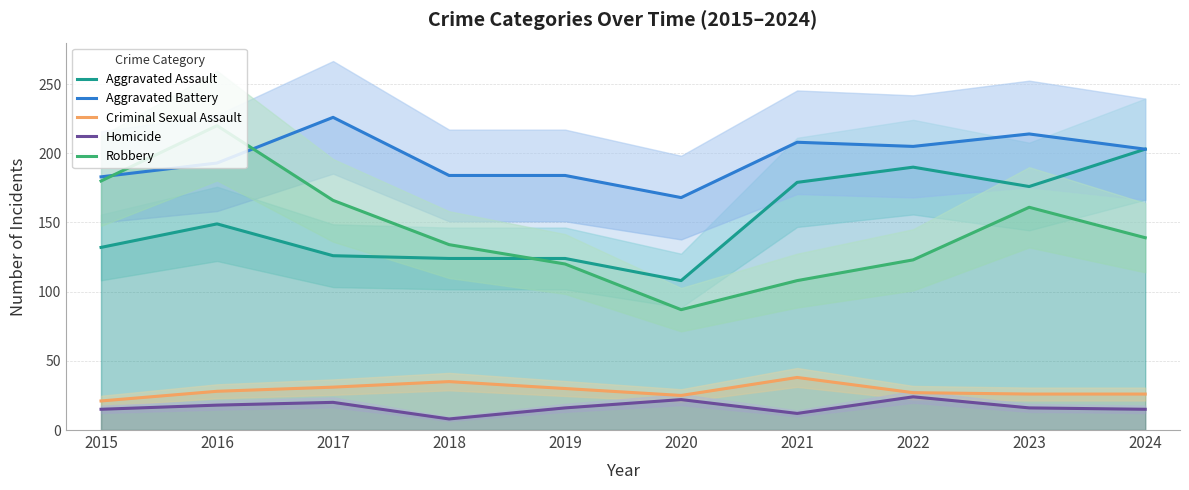

True or false: Robbery has a value of 123 at 2022.

True